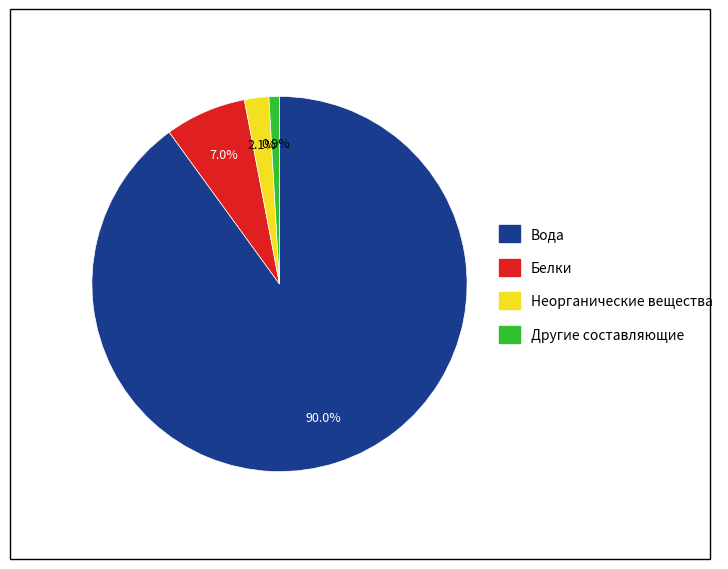

Which category accounts for the majority?

Вода